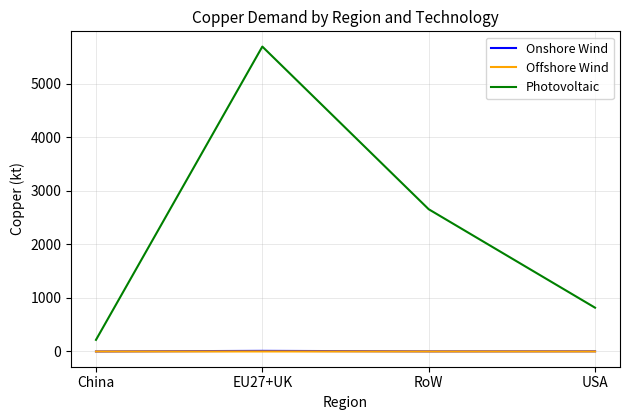

What is the total value across all series at China?

217.2